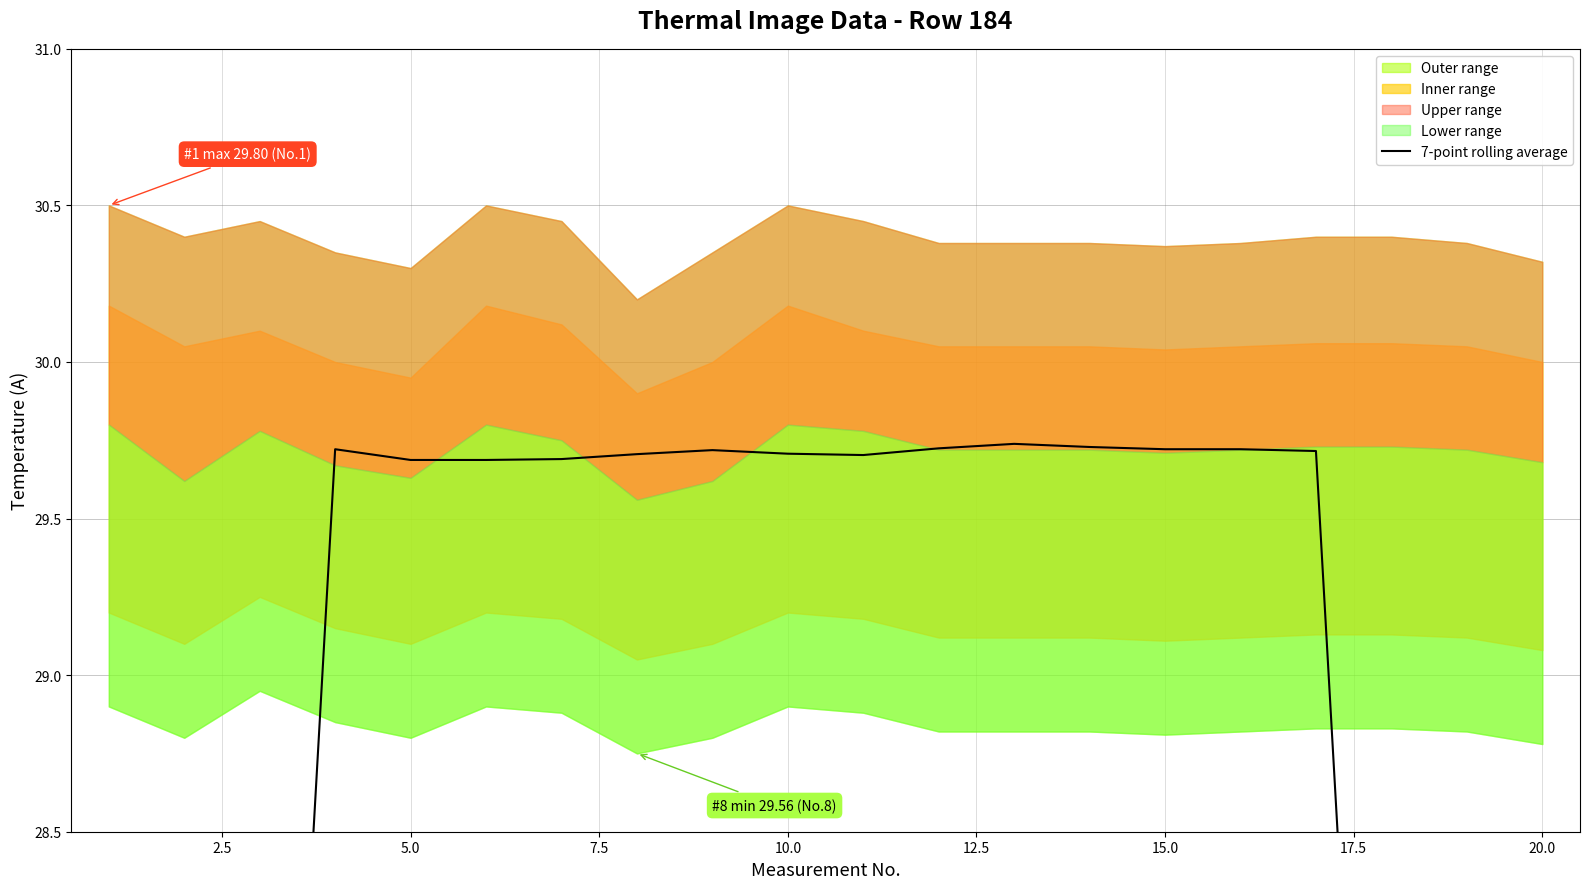

What is the minimum value shown in the chart?

17.0